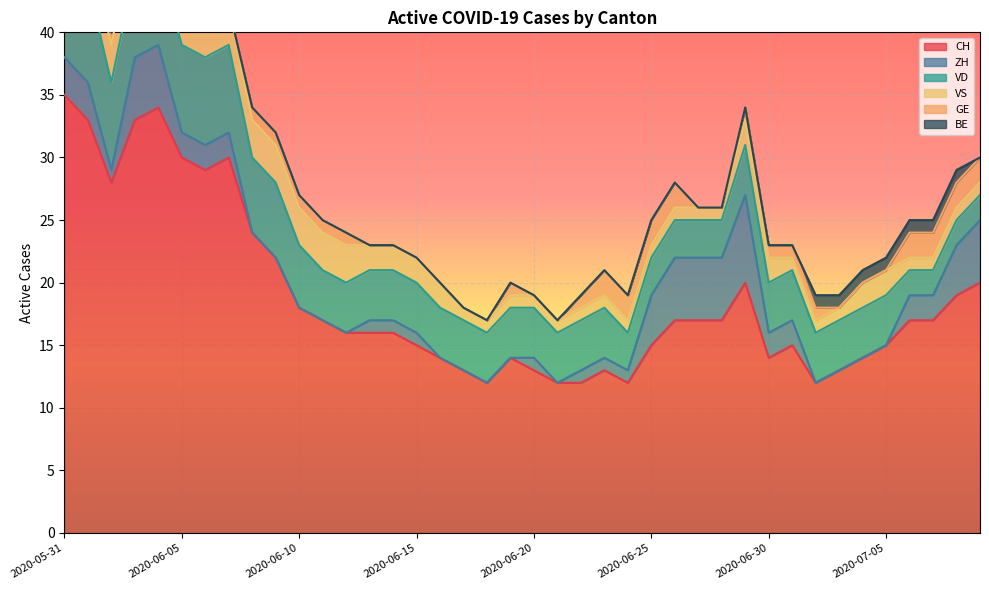

Between 2020-06-30 and 2020-07-05, which series saw the biggest shift?

ZH